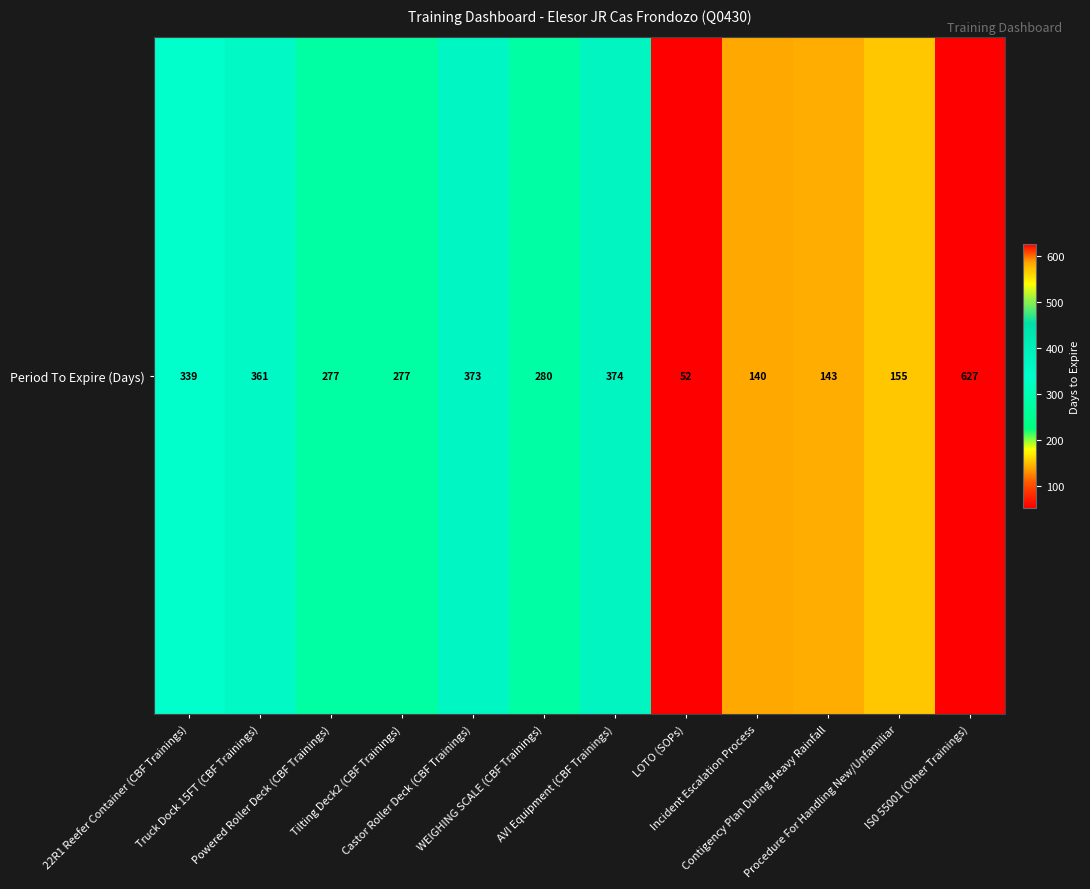

Reading left to right, list all the values displayed in this chart.

22R1 Reefer Container (CBF Trainings)=339	Truck Dock 15FT (CBF Trainings)=361	Powered Roller Deck (CBF Trainings)=277	Tilting Deck2 (CBF Trainings)=277	Castor Roller Deck (CBF Trainings)=373	WEIGHING SCALE (CBF Trainings)=280	AVI Equipment (CBF Trainings)=374	LOTO (SOPs)=52	Incident Escalation Process=140	Contigency Plan During Heavy Rainfall=143	Procedure For Handling New/Unfamiliar=155	IS0 55001 (Other Trainings)=627